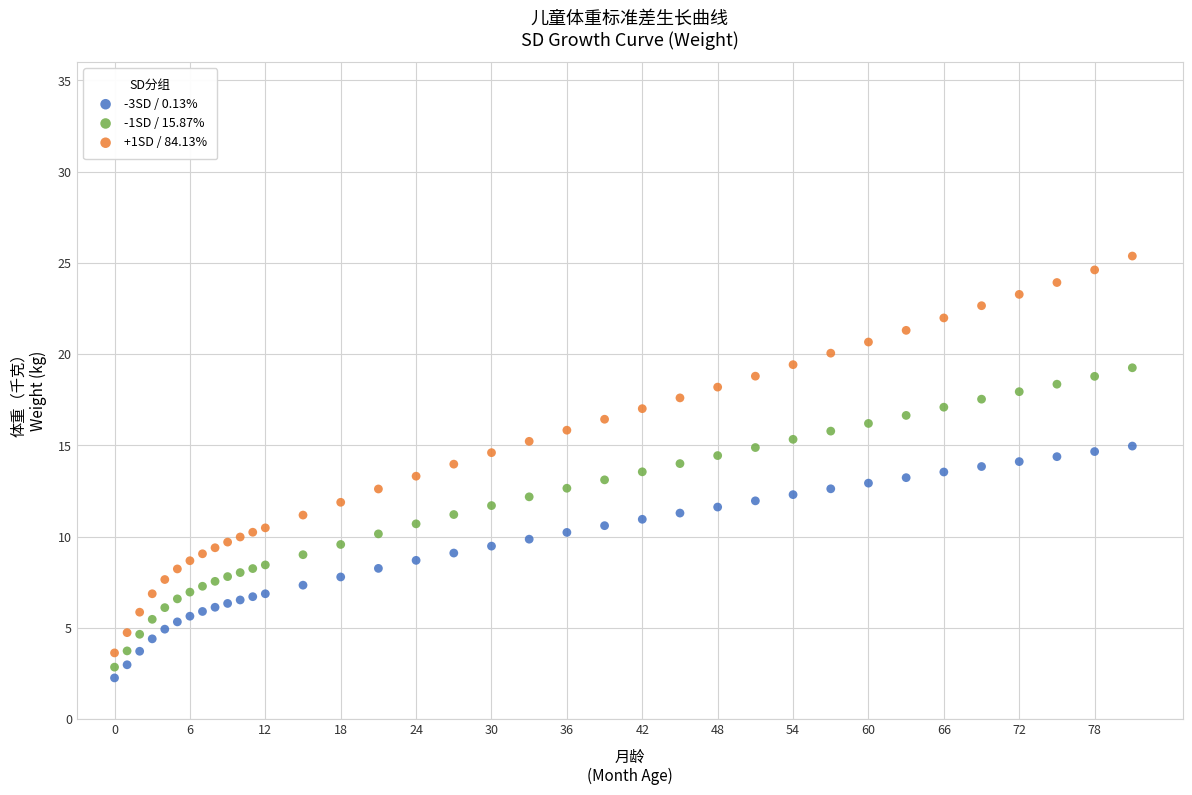

Across all data points, what is the range of Y values (max minus min)?

23.1